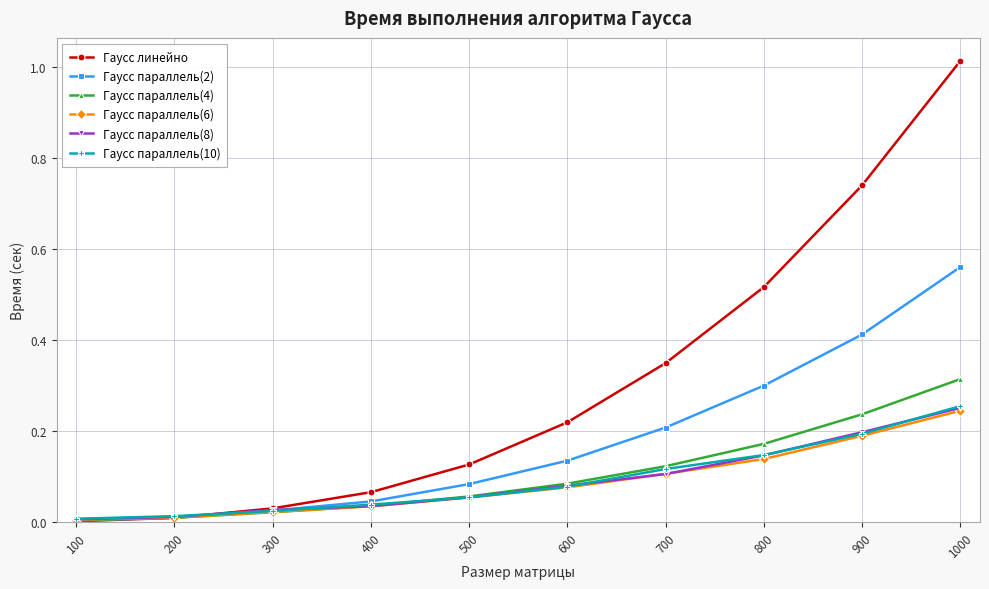

The Гаусс линейно series shows 0.1 at 400. True or false?

True